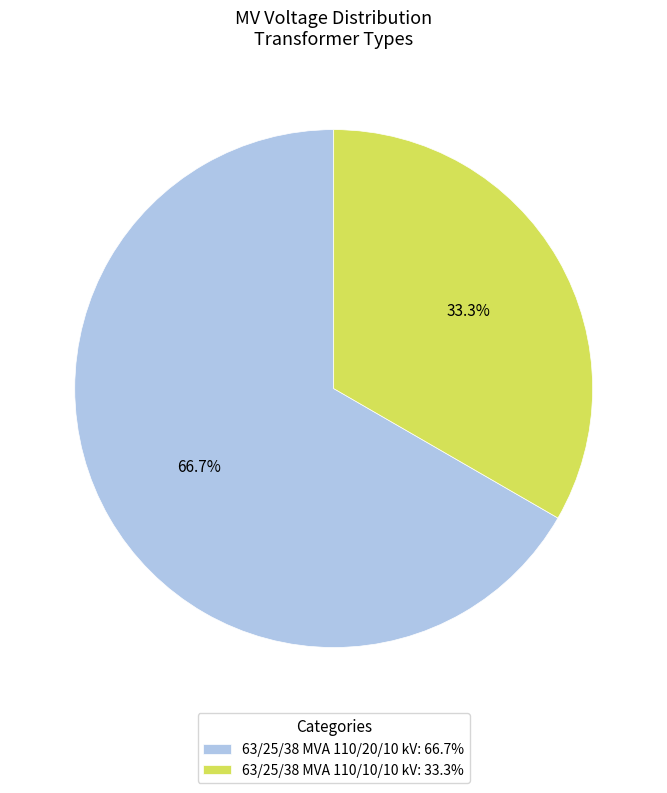

Does 63/25/38 MVA 110/20/10 kV represent more than half of the total?

Yes